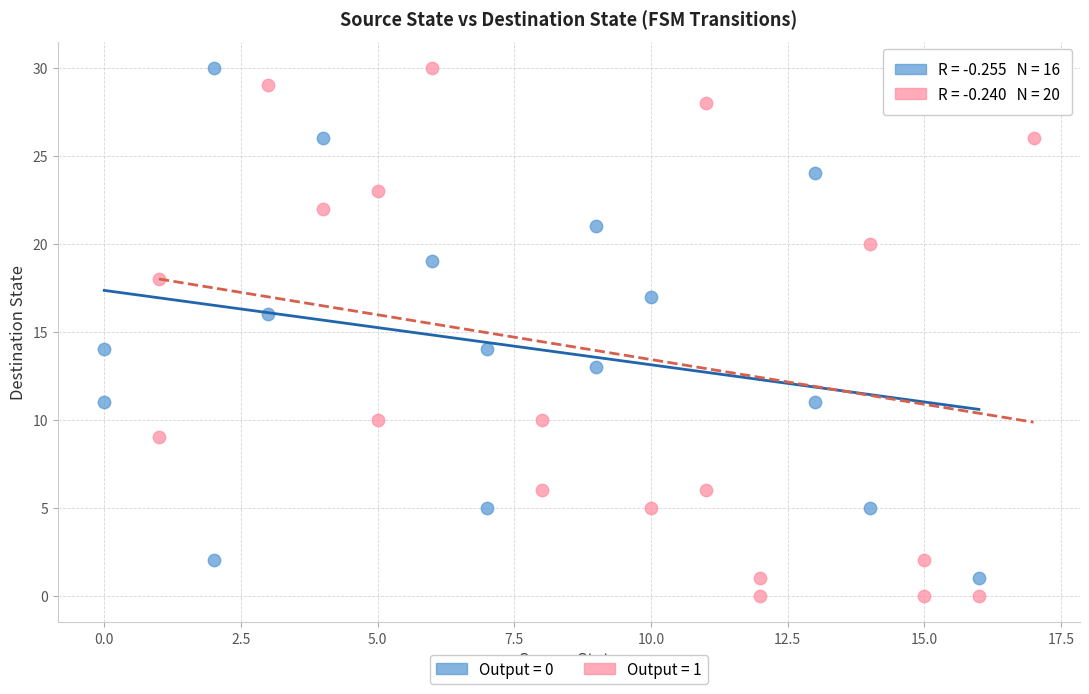

What are all the series names shown in the legend?

Output = 0, Output = 1